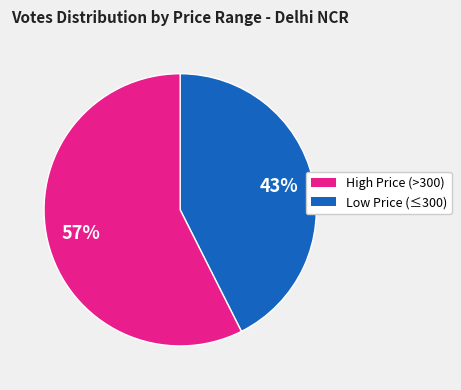

Does any single category account for the majority?

Yes